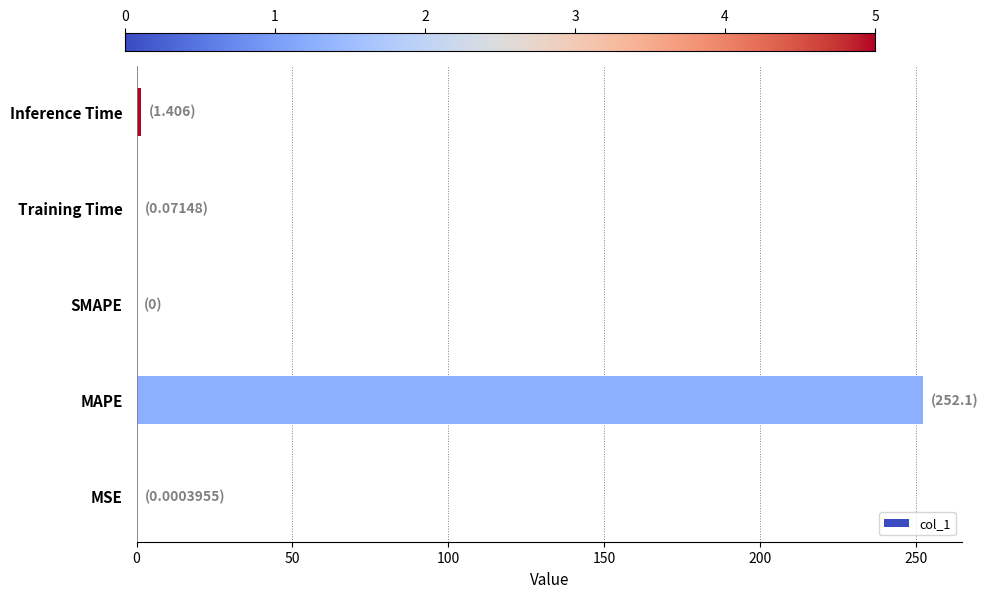

The chart shows a value of 174.1 at SMAPE. True or false?

False